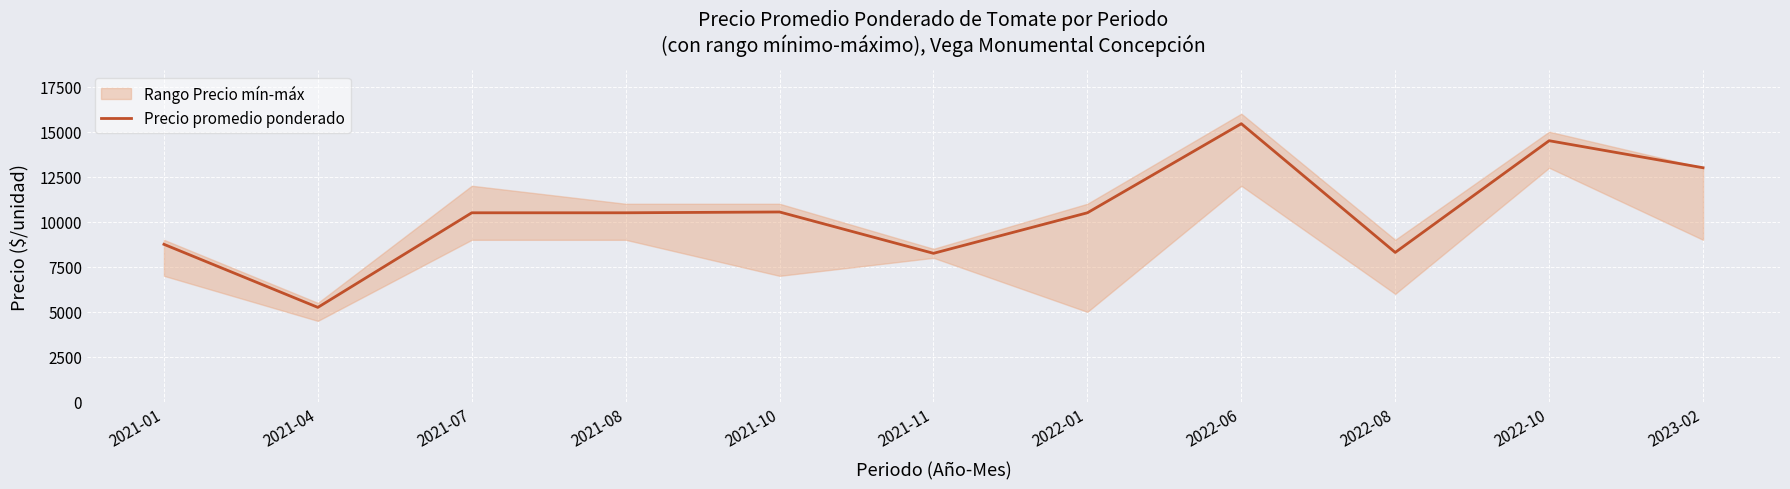

Which has a higher value, 2021-10 or 2023-02?

2023-02